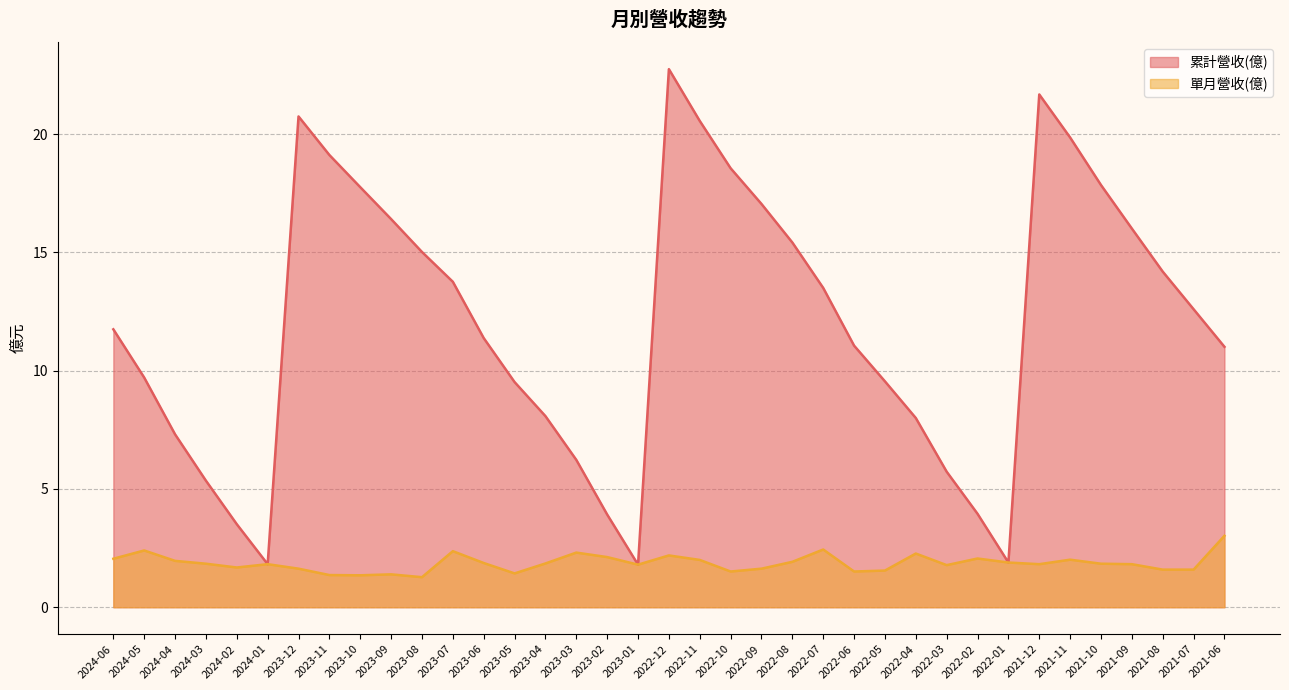

What is the difference between the highest and lowest values at 2021-11?

17.9